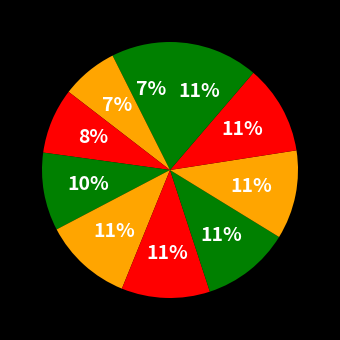

Count the number of slices in the pie.

10